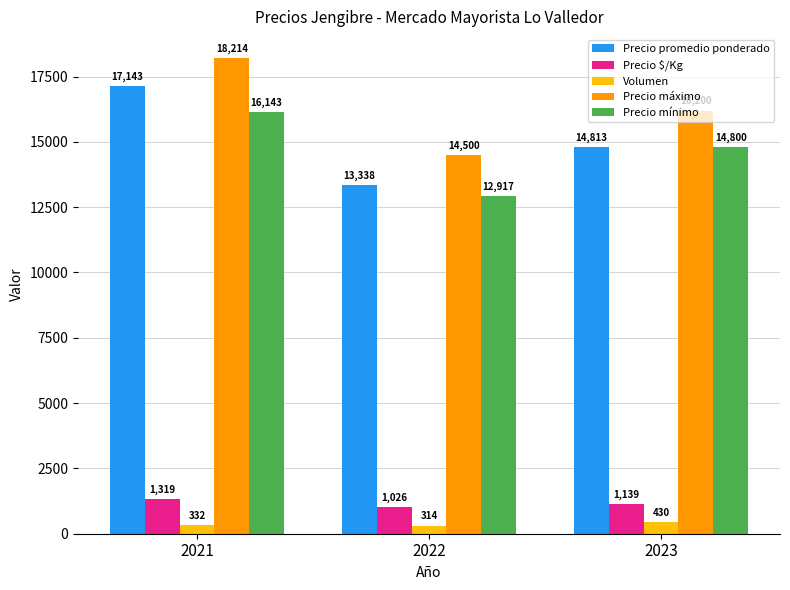

What is the total value across all series at 2023?

47382